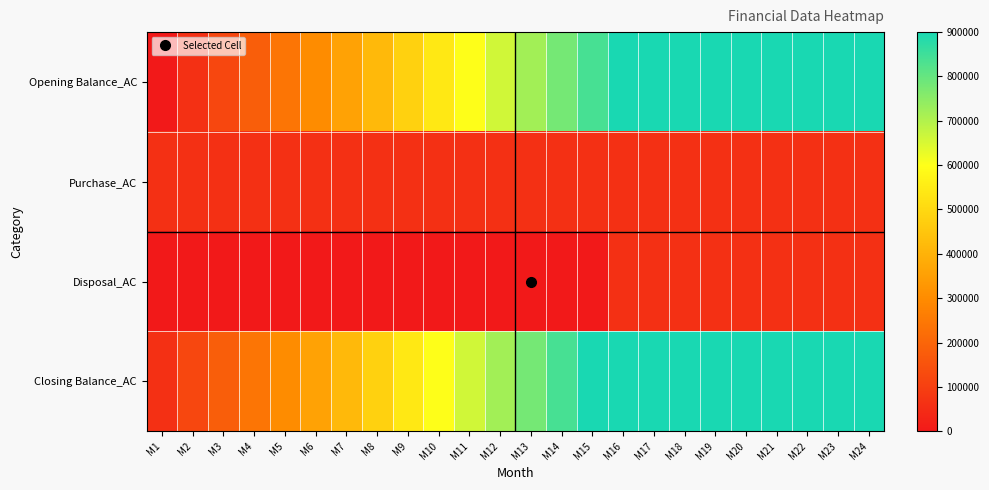

Reading left to right, extract all data points from this chart.

Opening Balance_AC: M1=0	M2=60000	M3=120000	M4=180000	M5=240000	M6=300000	M7=360000	M8=420000	M9=480000	M10=540000	M11=600000	M12=660000	M13=720000	M14=780000	M15=840000	M16=900000	M17=900000	M18=900000	M19=900000	M20=900000	M21=900000	M22=900000	M23=900000	M24=900000
Purchase_AC: M1=60000	M2=60000	M3=60000	M4=60000	M5=60000	M6=60000	M7=60000	M8=60000	M9=60000	M10=60000	M11=60000	M12=60000	M13=60000	M14=60000	M15=60000	M16=60000	M17=60000	M18=60000	M19=60000	M20=60000	M21=60000	M22=60000	M23=60000	M24=60000
Disposal_AC: M1=0	M2=0	M3=0	M4=0	M5=0	M6=0	M7=0	M8=0	M9=0	M10=0	M11=0	M12=0	M13=0	M14=0	M15=0	M16=60000	M17=60000	M18=60000	M19=60000	M20=60000	M21=60000	M22=60000	M23=60000	M24=60000
Closing Balance_AC: M1=60000	M2=120000	M3=180000	M4=240000	M5=300000	M6=360000	M7=420000	M8=480000	M9=540000	M10=600000	M11=660000	M12=720000	M13=780000	M14=840000	M15=900000	M16=900000	M17=900000	M18=900000	M19=900000	M20=900000	M21=900000	M22=900000	M23=900000	M24=900000